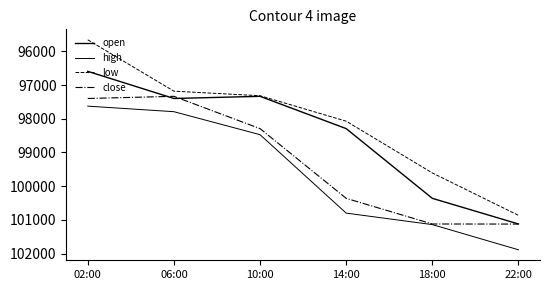

The value of low at 06:00 is 27949.6. True or false?

False